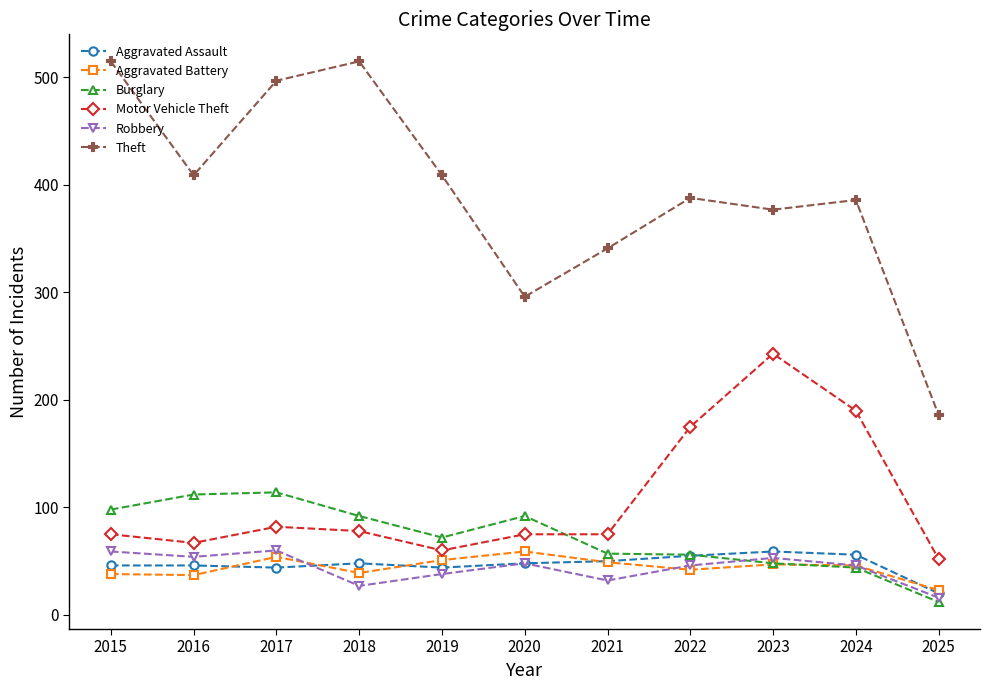

True or false: Motor Vehicle Theft has a value of 280 at 2024.

False